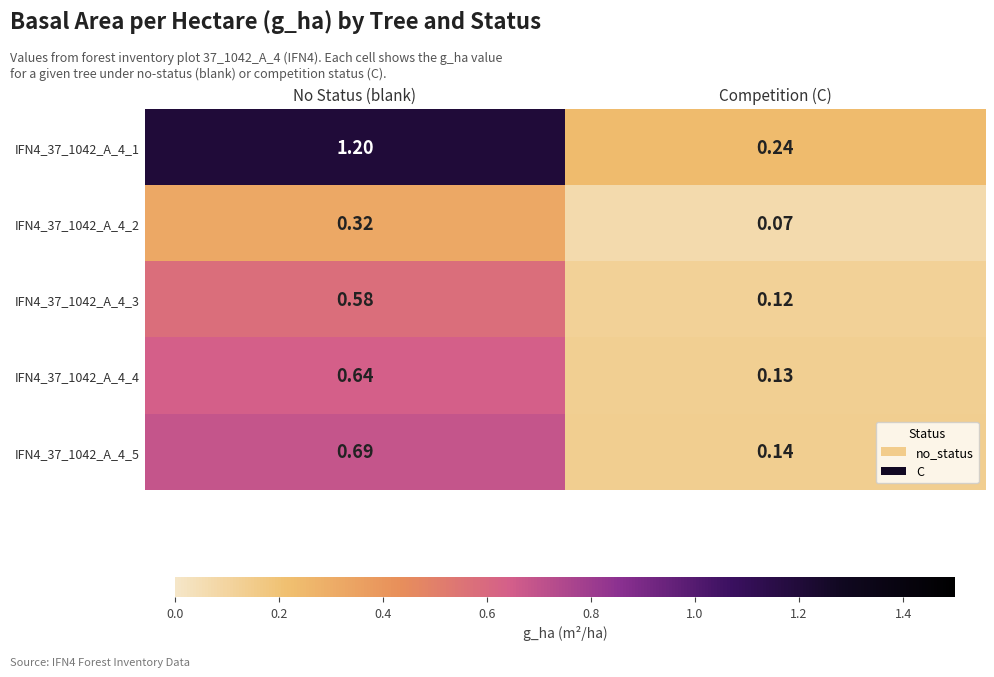

At which category is the sum across all series the highest?

No Status (blank)